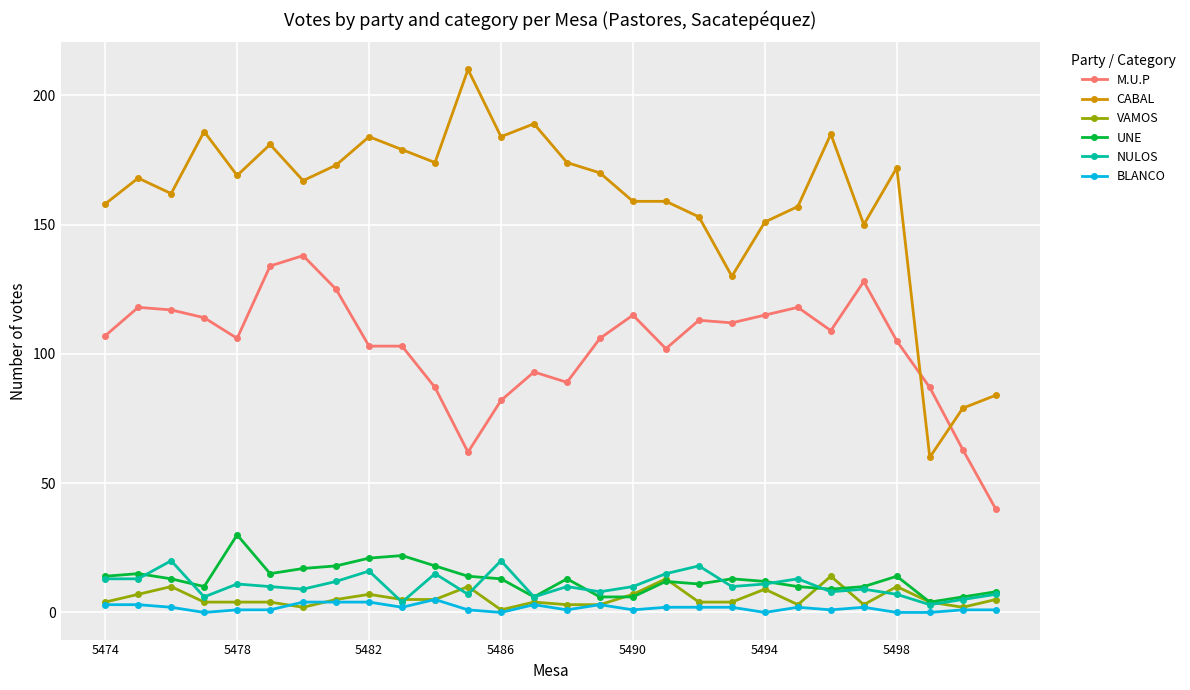

Which series has the largest total across all categories?

CABAL